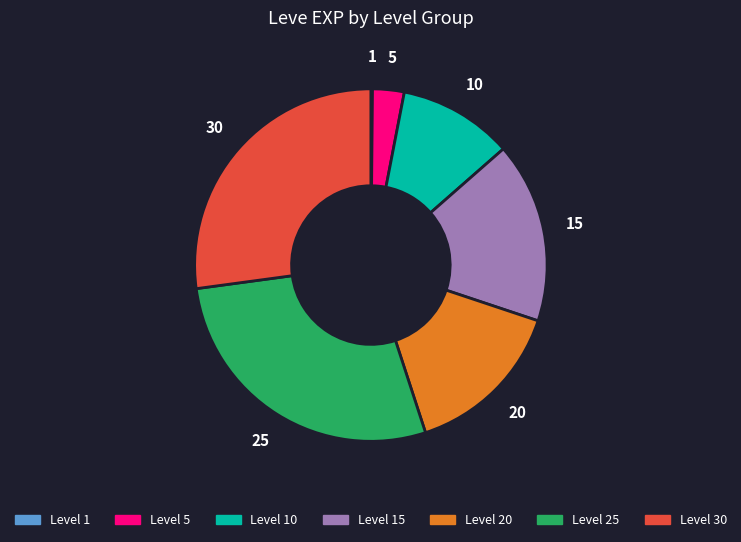

Is there any slice that represents more than half of the pie?

No